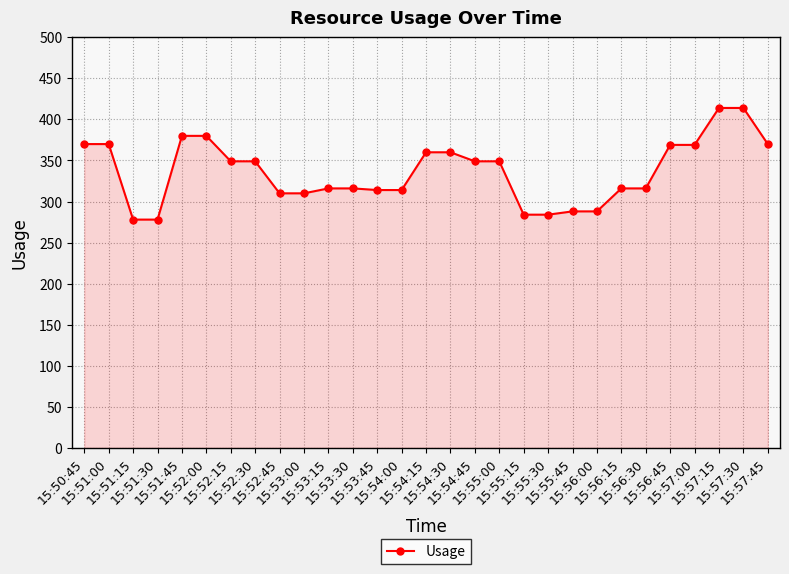

What is the value of the 7th point from the left?

349